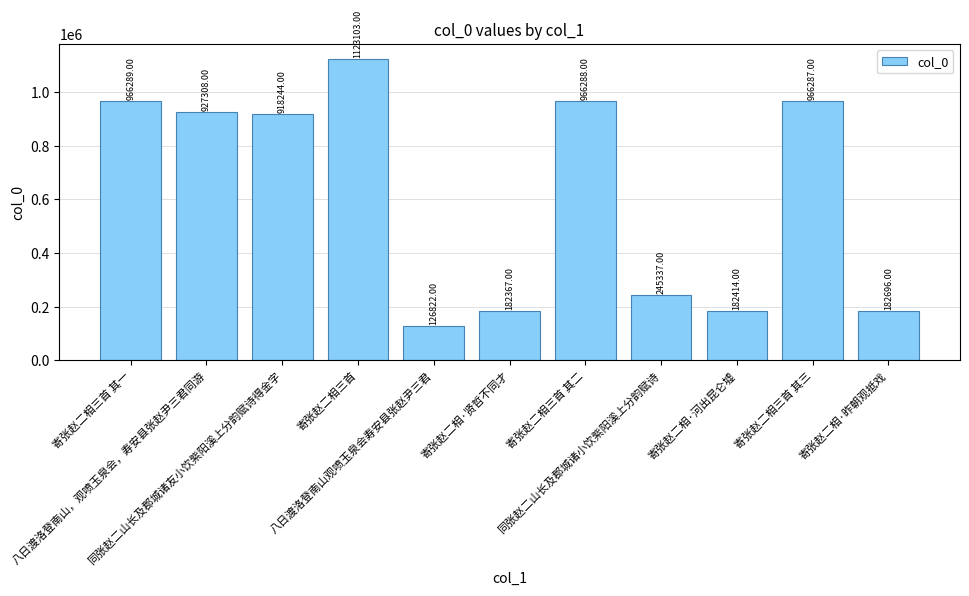

Read the value at 寄张赵二相·昨朝观抵戏.

182696